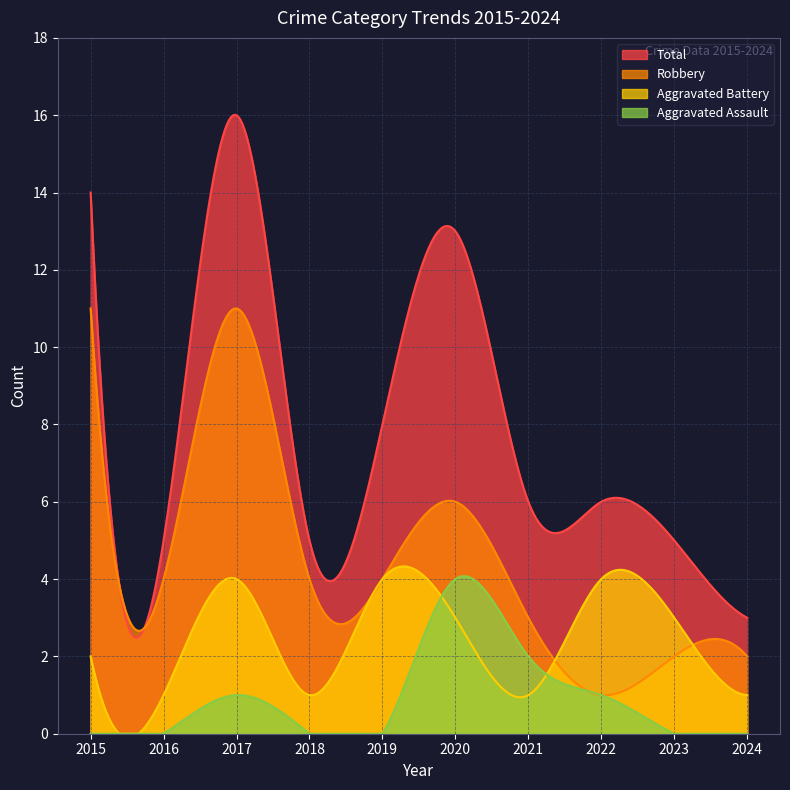

What is the maximum value shown in the chart?

16.0